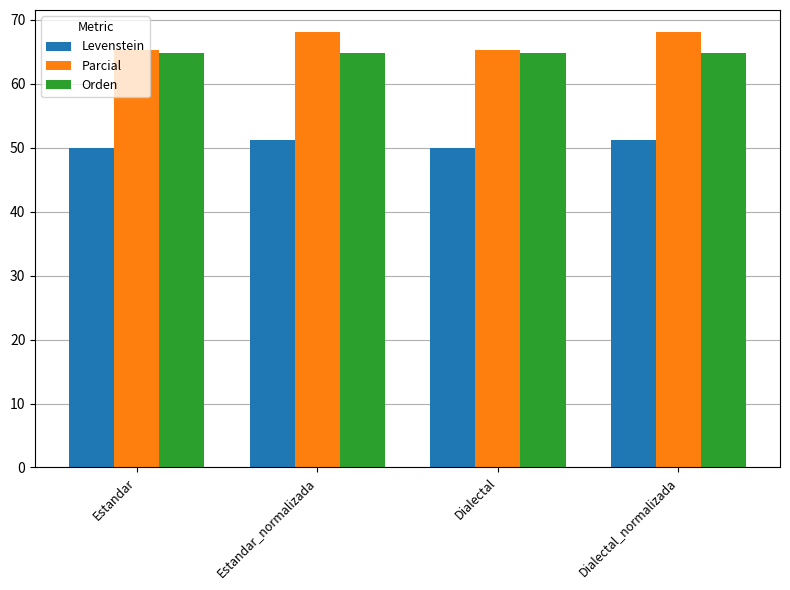

How many bars are there in each group?

3